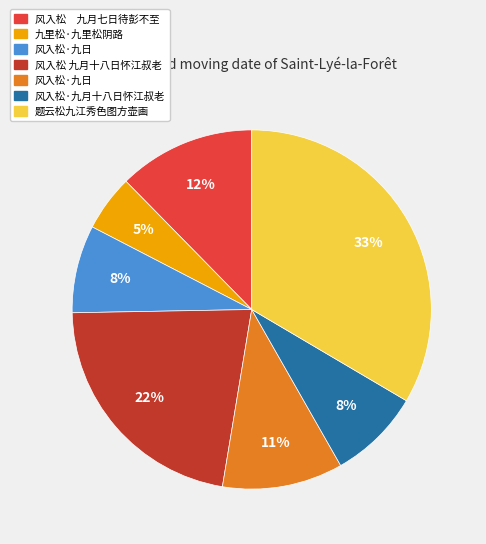

Is there a majority slice in this chart?

No